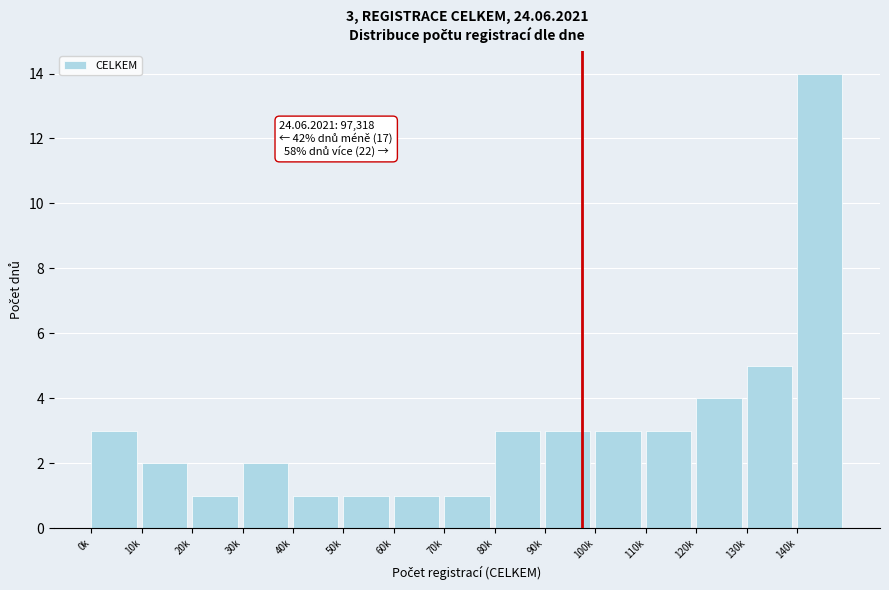

Reading left to right, transcribe all the data shown in this chart.

0k=3	10k=2	20k=1	30k=2	40k=1	50k=1	60k=1	70k=1	80k=3	90k=3	100k=3	110k=3	120k=4	130k=5	140k=14